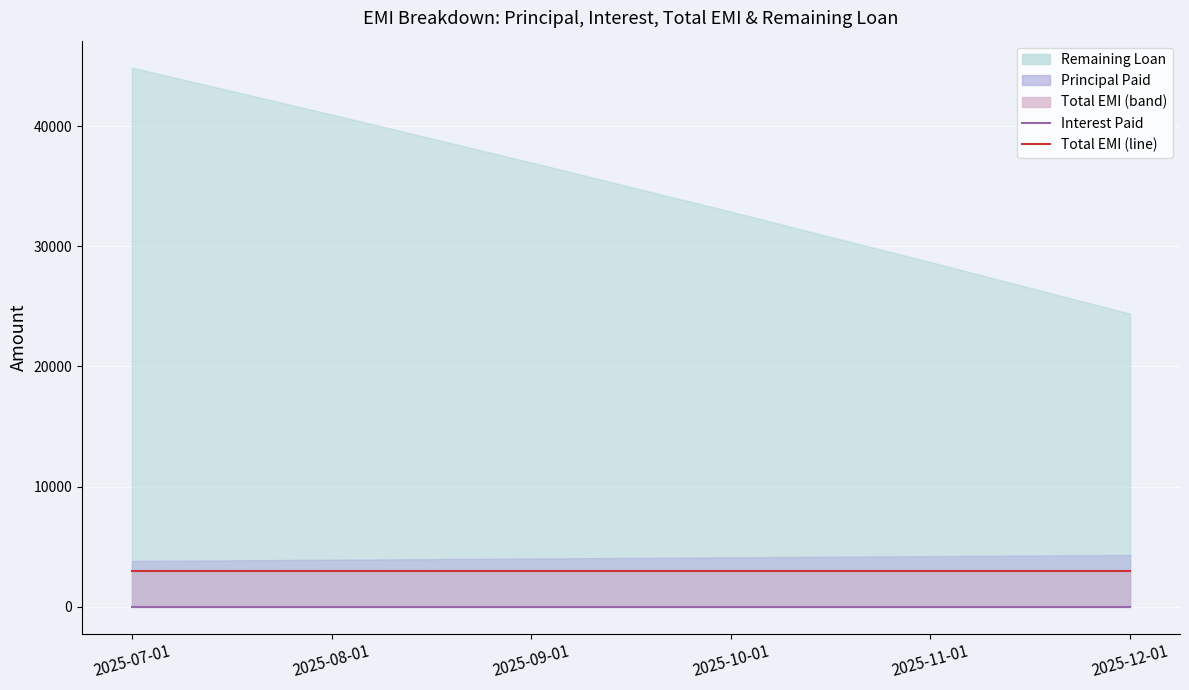

The Total EMI (Mean style) series shows 3000 at 2025-07-01. True or false?

True